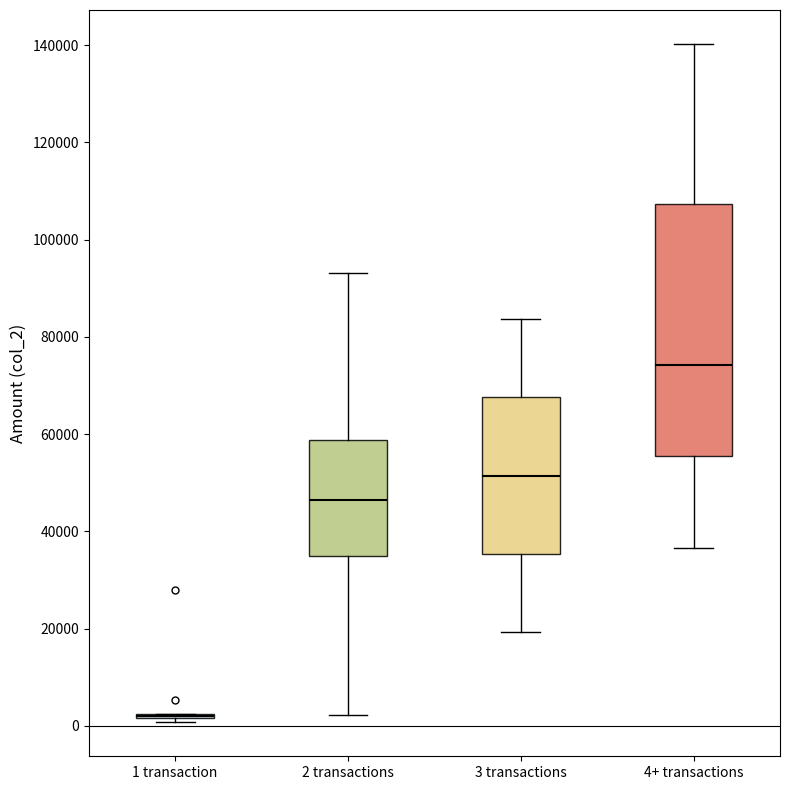

Where does the lower whisker of the box for 2 transactions end on the y-axis? The values are not printed on the chart, so give them approximately, as read against the axis.

2000